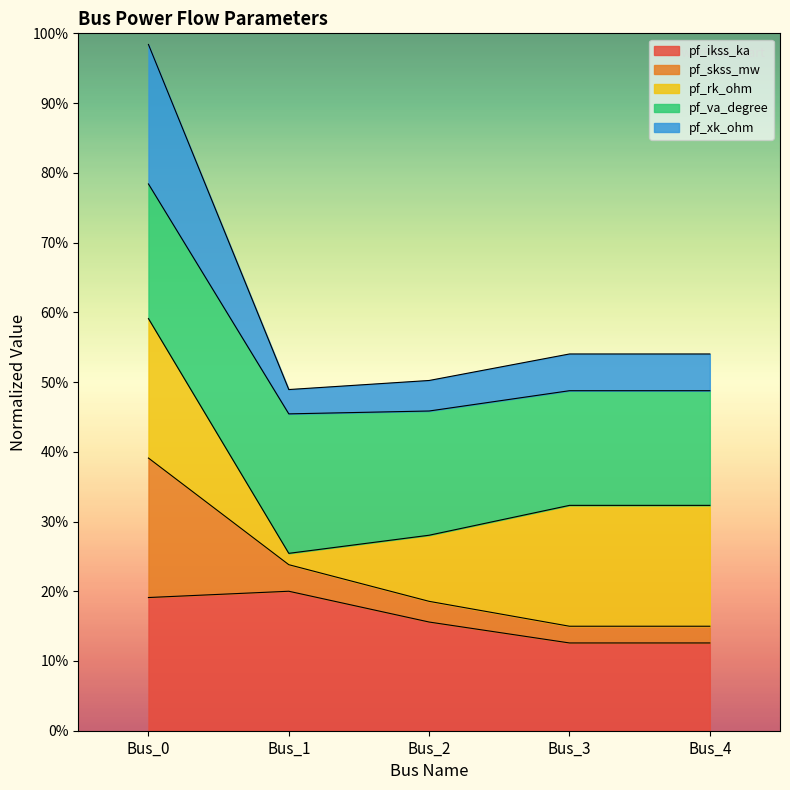

What are all the series names shown in the legend?

pf_ikss_ka, pf_skss_mw, pf_rk_ohm, pf_va_degree, pf_xk_ohm